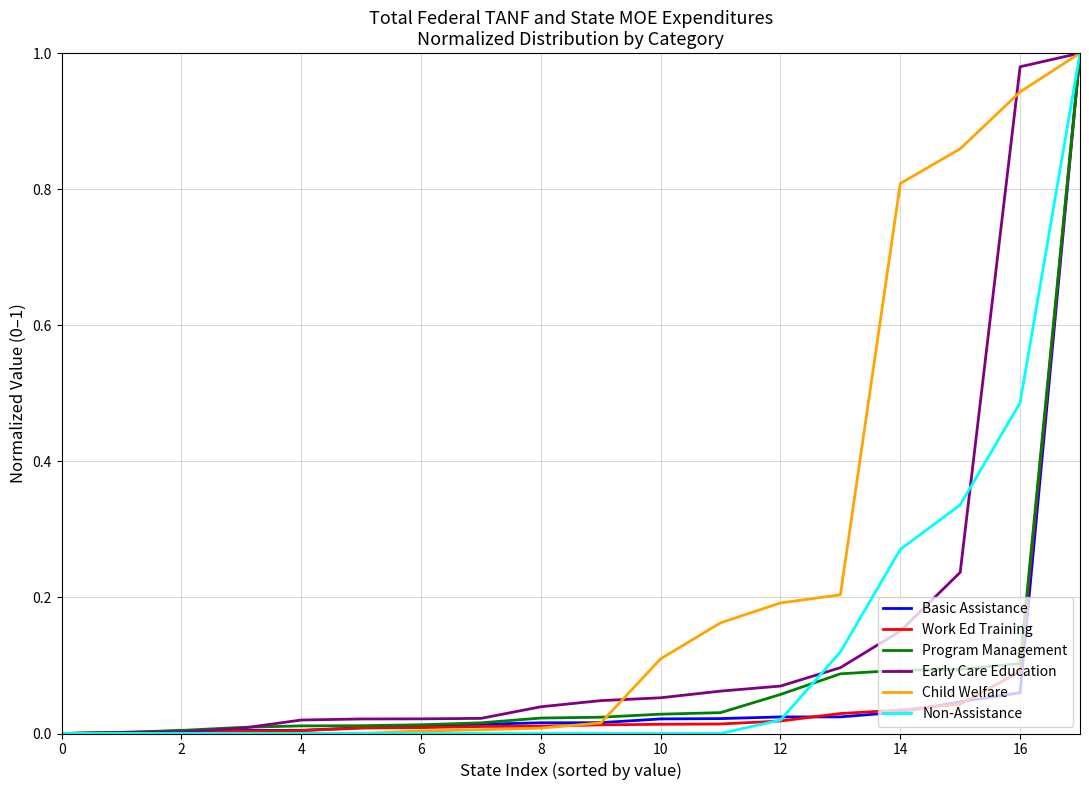

What are all the series names shown in the legend?

Basic Assistance, Work Ed Training, Program Management, Early Care Education, Child Welfare, Non-Assistance